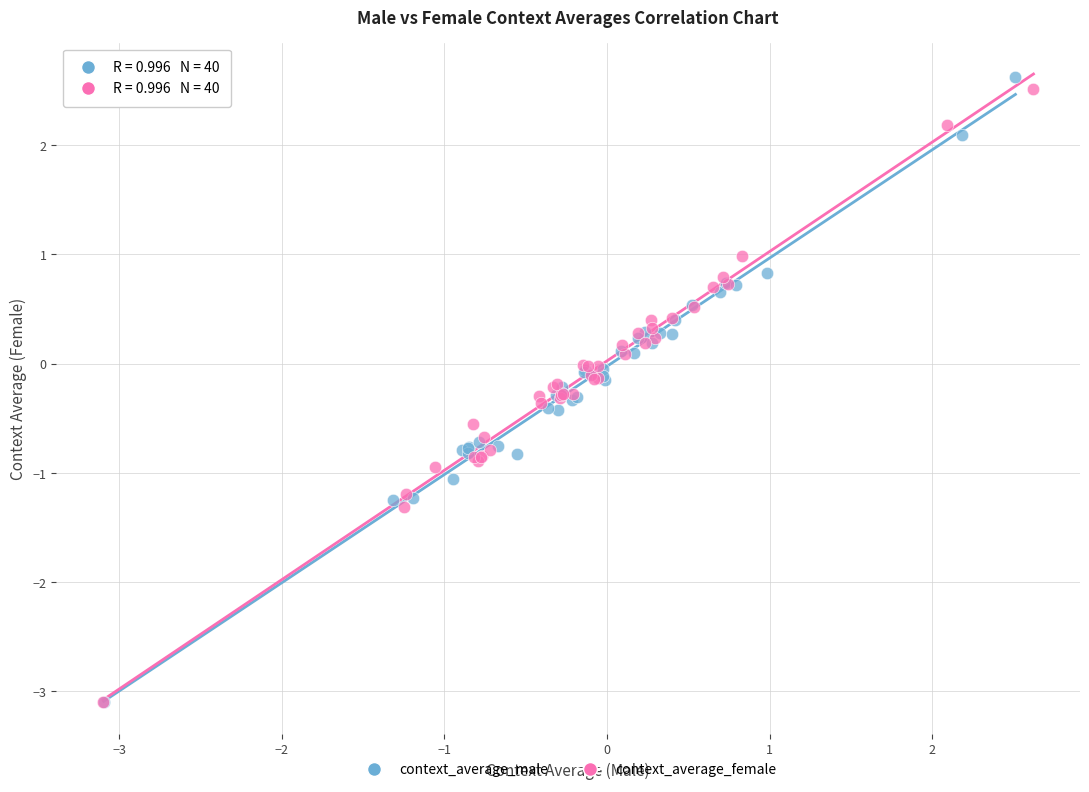

Which series has the largest Y range (max minus min)?

context_average_male